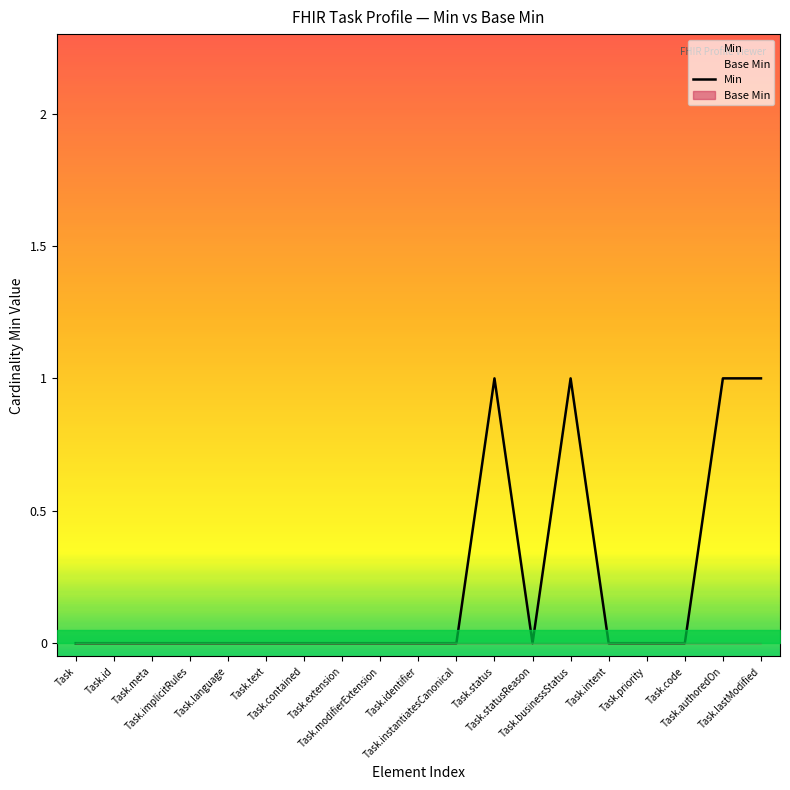

How many values are between 0 and 1?

19